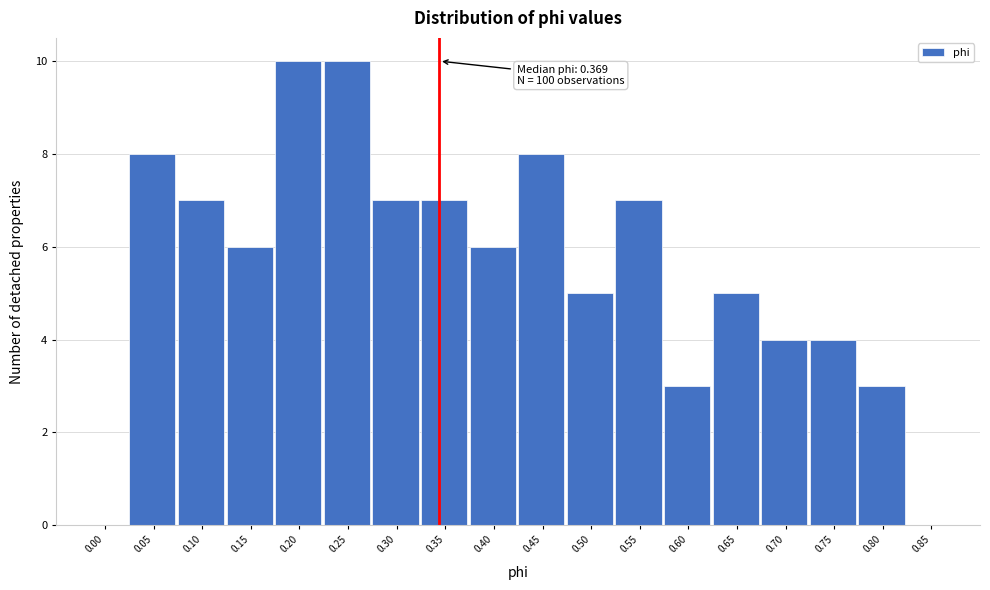

Reading left to right, list all the values displayed in this chart.

0.00=0	0.05=8	0.10=7	0.15=6	0.20=10	0.25=10	0.30=7	0.35=7	0.40=6	0.45=8	0.50=5	0.55=7	0.60=3	0.65=5	0.70=4	0.75=4	0.80=3	0.85=0